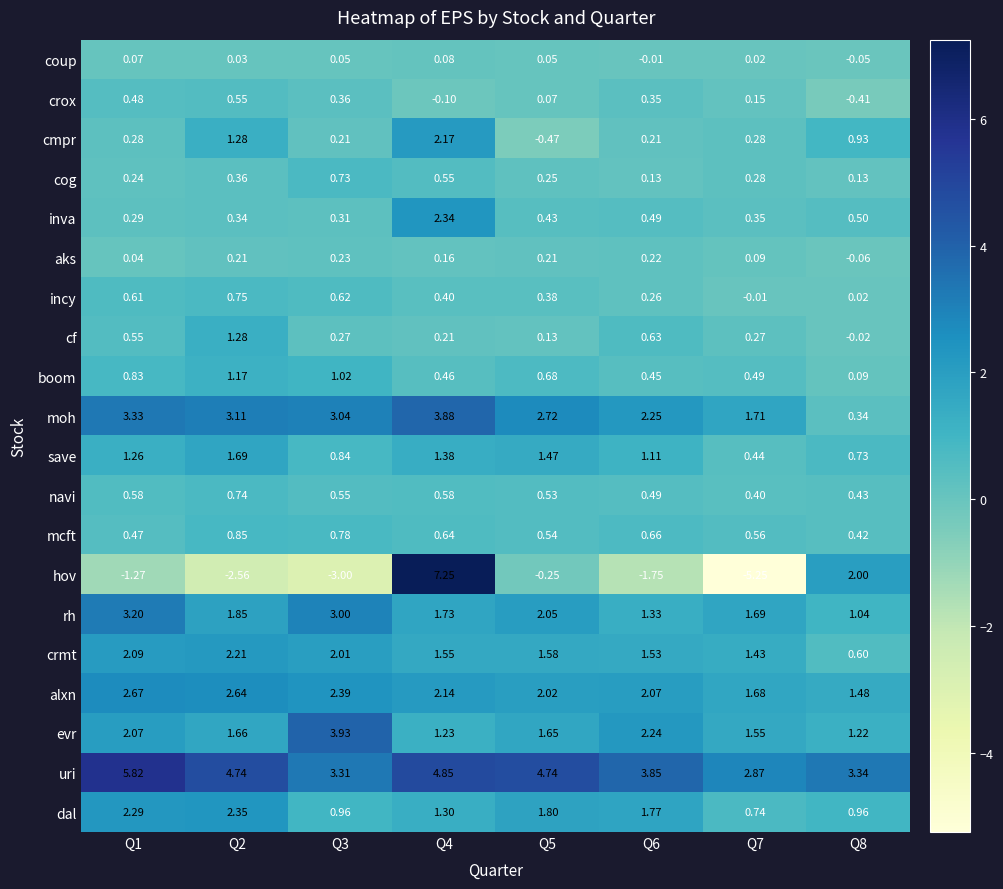

What is the spread (max minus min) of values at Q3?

6.9